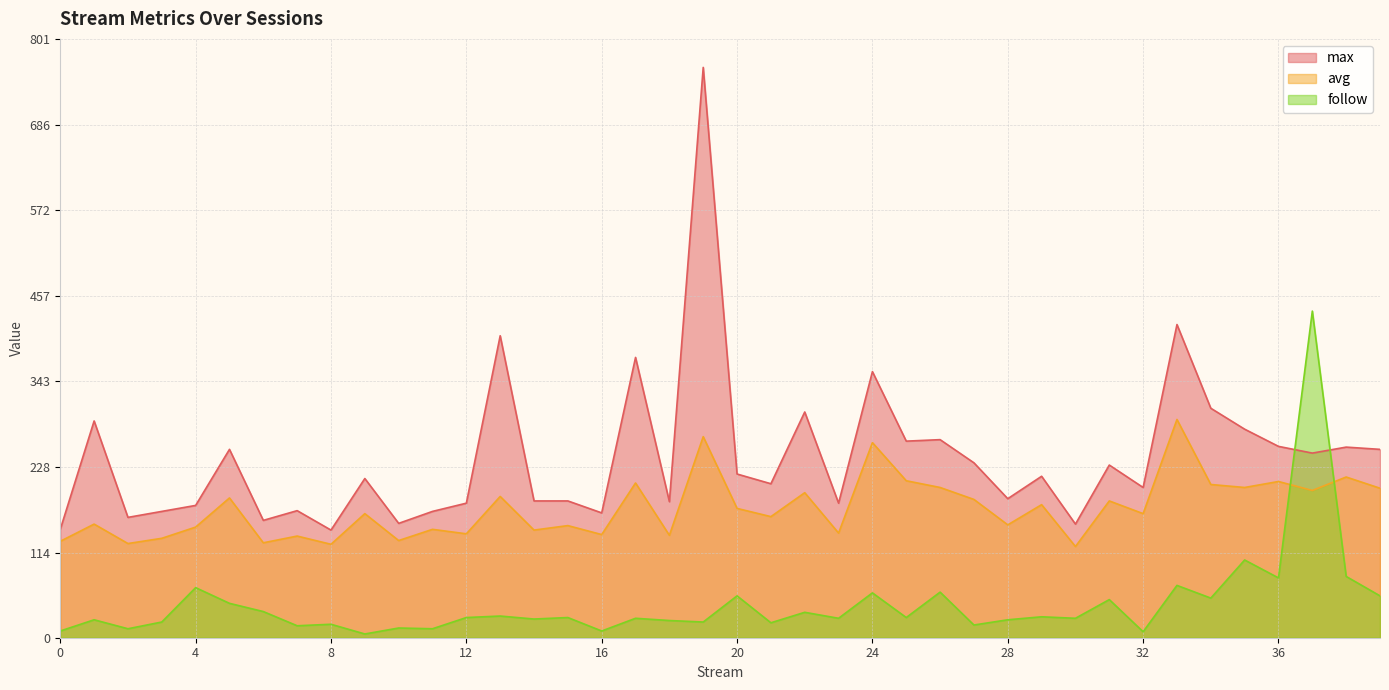

Where is max nearest to the value 453?

33